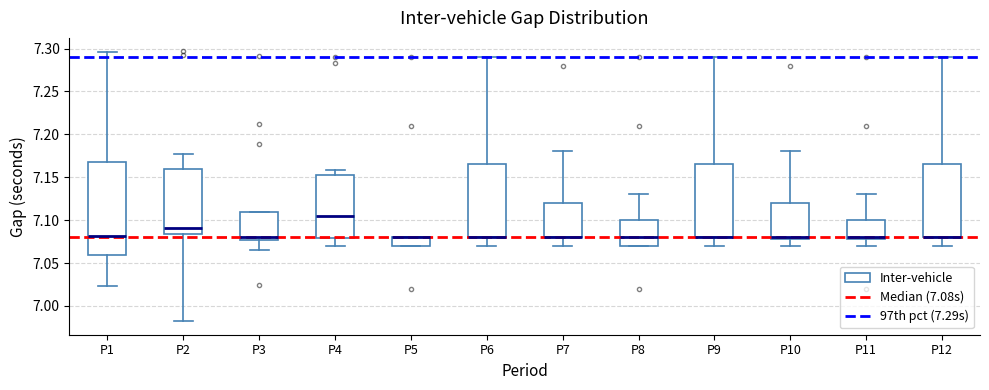

Reading left to right, read every box against the y-axis: the position of its median line, the range the box covers, and the ends of its whiskers. The values are not printed on the chart, so give them approximately, as read against the axis.

P1: median 7.080, box 7.060 to 7.170, whiskers 7.025 to 7.295
P2: median 7.090, box 7.085 to 7.160, whiskers 6.980 to 7.175
P3: median 7.080, box 7.075 to 7.110, whiskers 7.065 to 7.110
P4: median 7.105, box 7.080 to 7.150, whiskers 7.070 to 7.160
P5: median 7.080 (drawn on the box's upper edge), box 7.070 to 7.080, whiskers 7.070 to 7.080
P6: median 7.080 (drawn on the box's lower edge), box 7.080 to 7.165, whiskers 7.070 to 7.290
P7: median 7.080 (drawn on the box's lower edge), box 7.080 to 7.120, whiskers 7.070 to 7.180
P8: median 7.080, box 7.070 to 7.100, whiskers 7.070 to 7.130
P9: median 7.080 (drawn on the box's lower edge), box 7.080 to 7.165, whiskers 7.070 to 7.290
P10: median 7.080 (just above the box's lower edge), box 7.080 to 7.120, whiskers 7.070 to 7.180
P11: median 7.080 (just above the box's lower edge), box 7.080 to 7.100, whiskers 7.070 to 7.130
P12: median 7.080 (drawn on the box's lower edge), box 7.080 to 7.165, whiskers 7.070 to 7.290